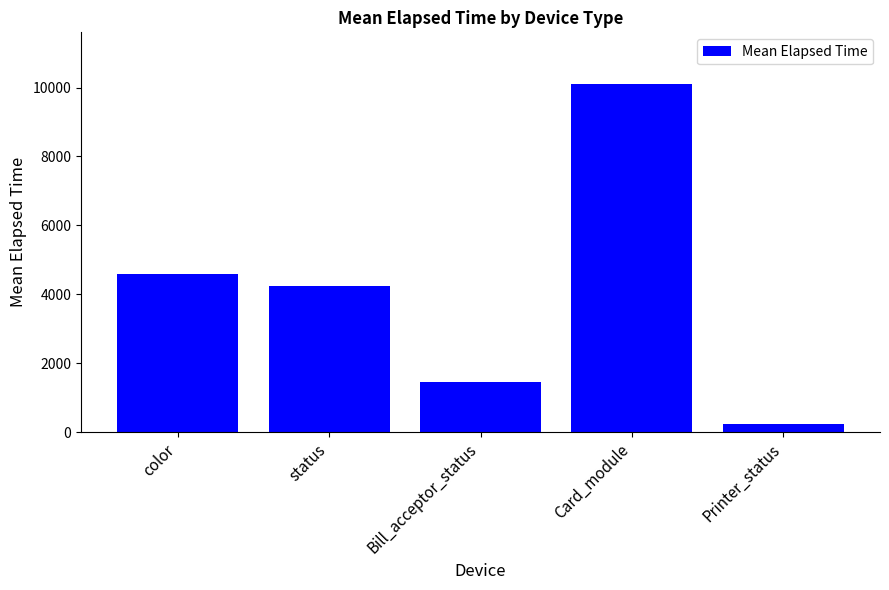

How many data points are less than 4252?

2